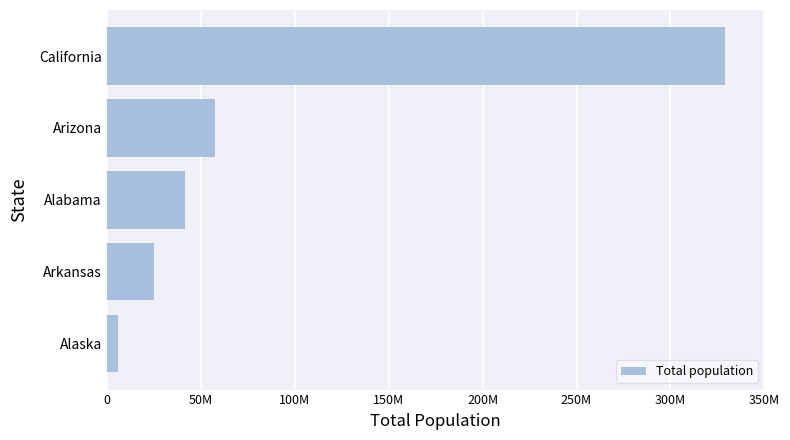

Are the bars horizontal?

Yes